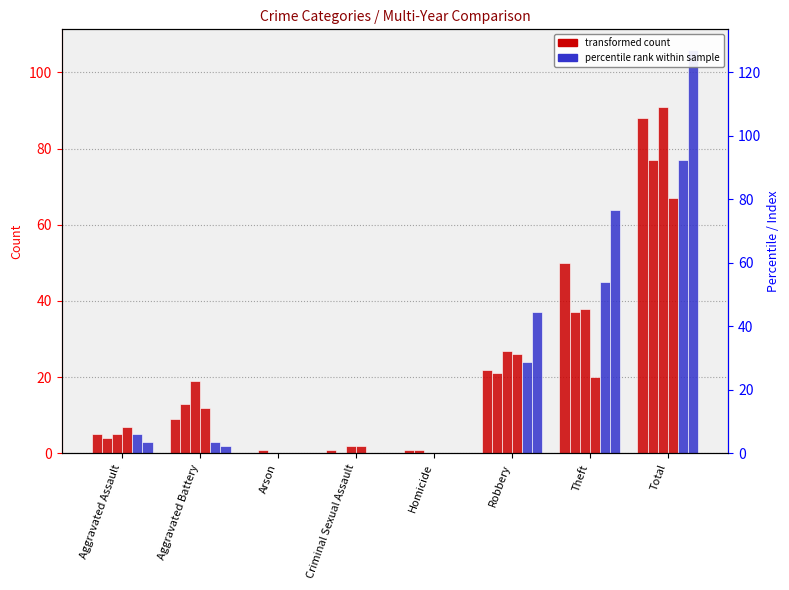

At which category is the sum across all series the highest?

Total